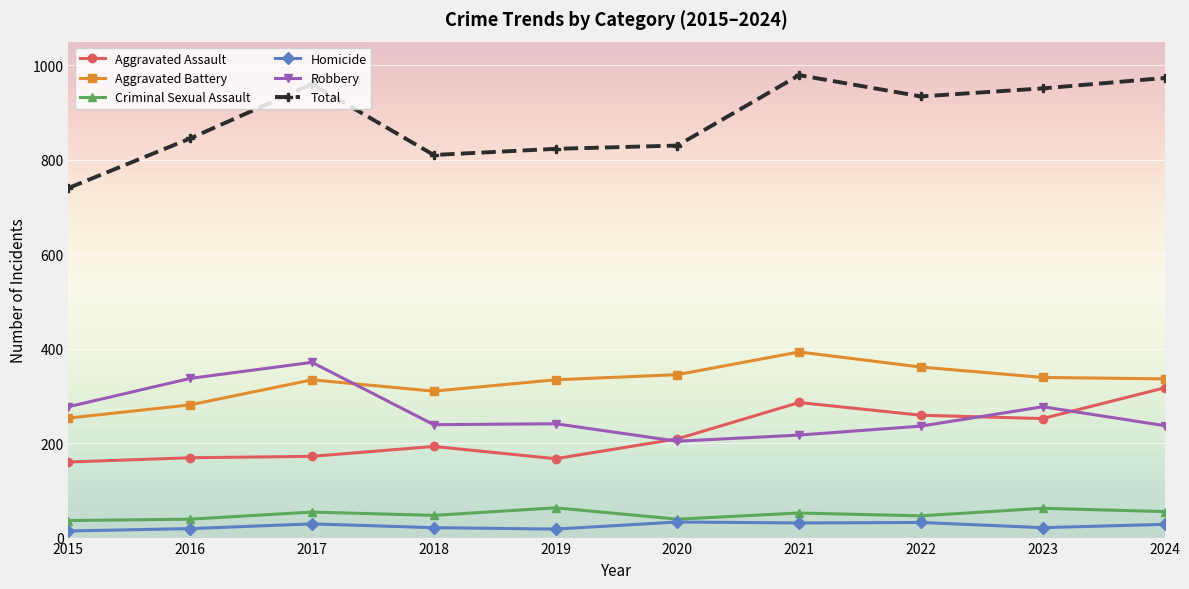

Which series changed the most between 2015 and 2019?

Total